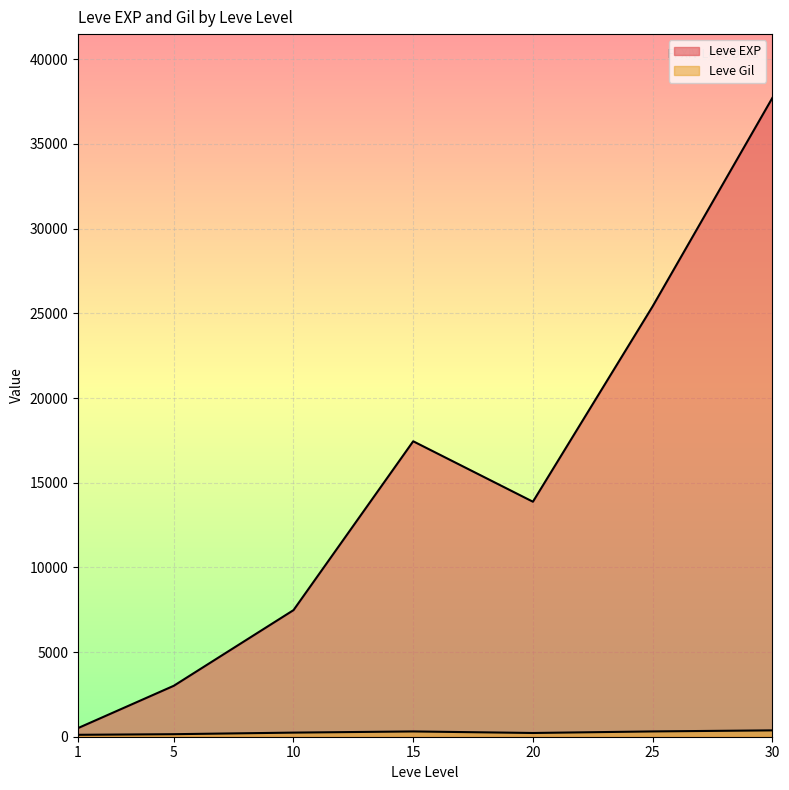

Rank the series at 15 from lowest to highest value.

Leve Gil, Leve EXP